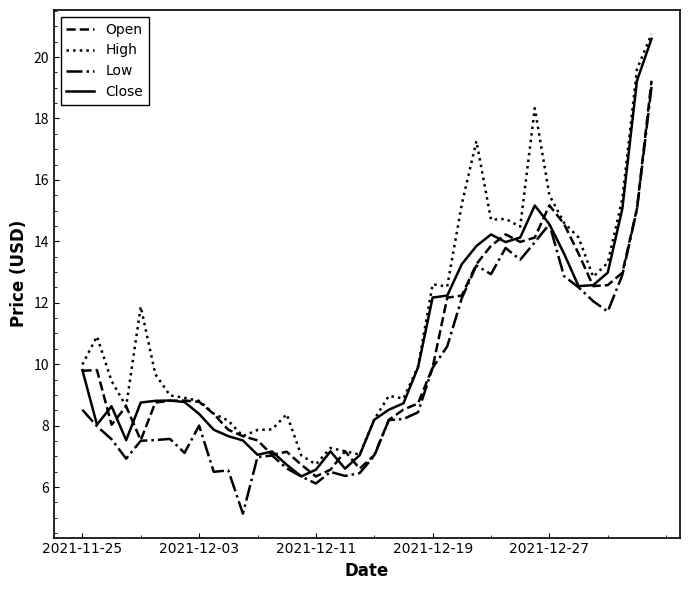

What is the highest value of the High series?

20.8